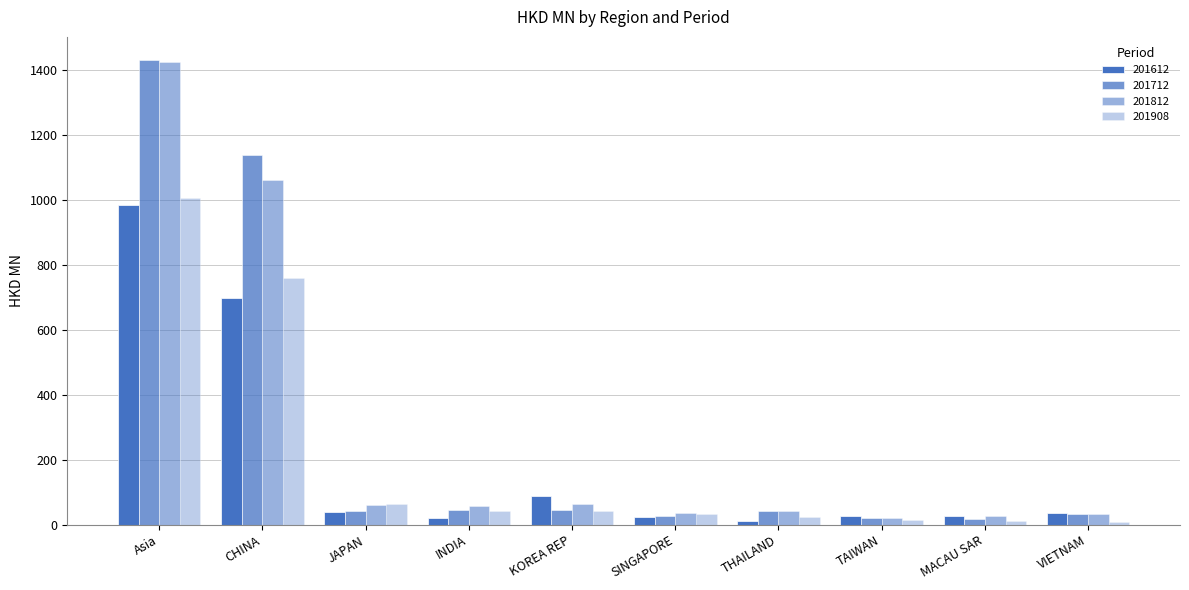

Reading left to right, extract all data points from this chart.

201612: Asia=985.1	CHINA=699.6	JAPAN=38.2	INDIA=21.2	KOREA REP=88.4	SINGAPORE=24.0	THAILAND=12.3	TAIWAN=25.6	MACAU SAR=26.9	VIETNAM=37.1
201712: Asia=1431.7	CHINA=1139.8	JAPAN=40.8	INDIA=43.8	KOREA REP=46.7	SINGAPORE=26.0	THAILAND=41.3	TAIWAN=19.2	MACAU SAR=18.8	VIETNAM=34.2
201812: Asia=1425.5	CHINA=1063.6	JAPAN=59.6	INDIA=58.4	KOREA REP=64.8	SINGAPORE=36.8	THAILAND=43.7	TAIWAN=22.1	MACAU SAR=27.6	VIETNAM=33.3
201908: Asia=1007.0	CHINA=759.6	JAPAN=63.4	INDIA=43.5	KOREA REP=42.1	SINGAPORE=32.7	THAILAND=22.5	TAIWAN=13.8	MACAU SAR=10.3	VIETNAM=8.0